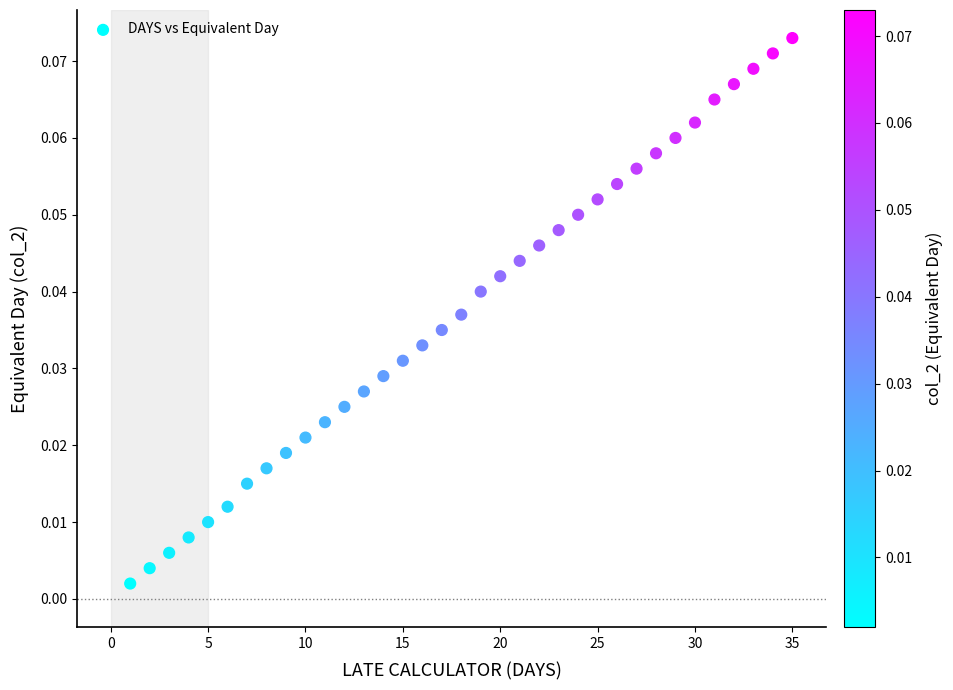

What is the range of X values (max minus min)?

34.0